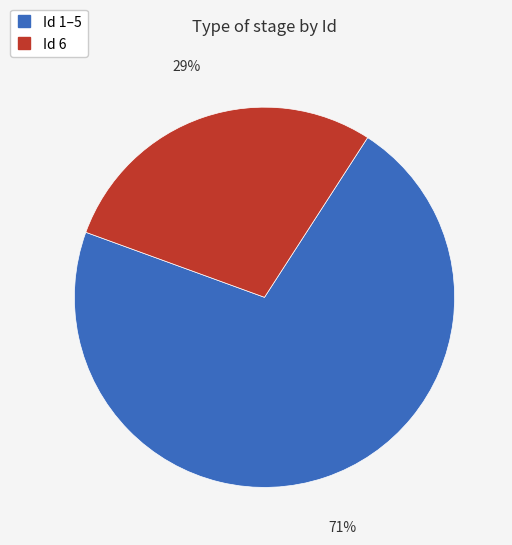

Is there a majority slice in this chart?

Yes